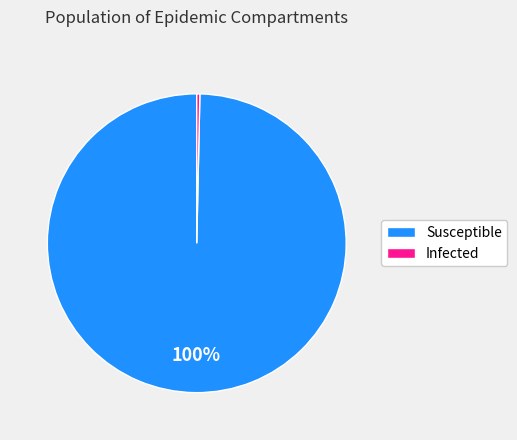

How many segments does this pie chart have?

2